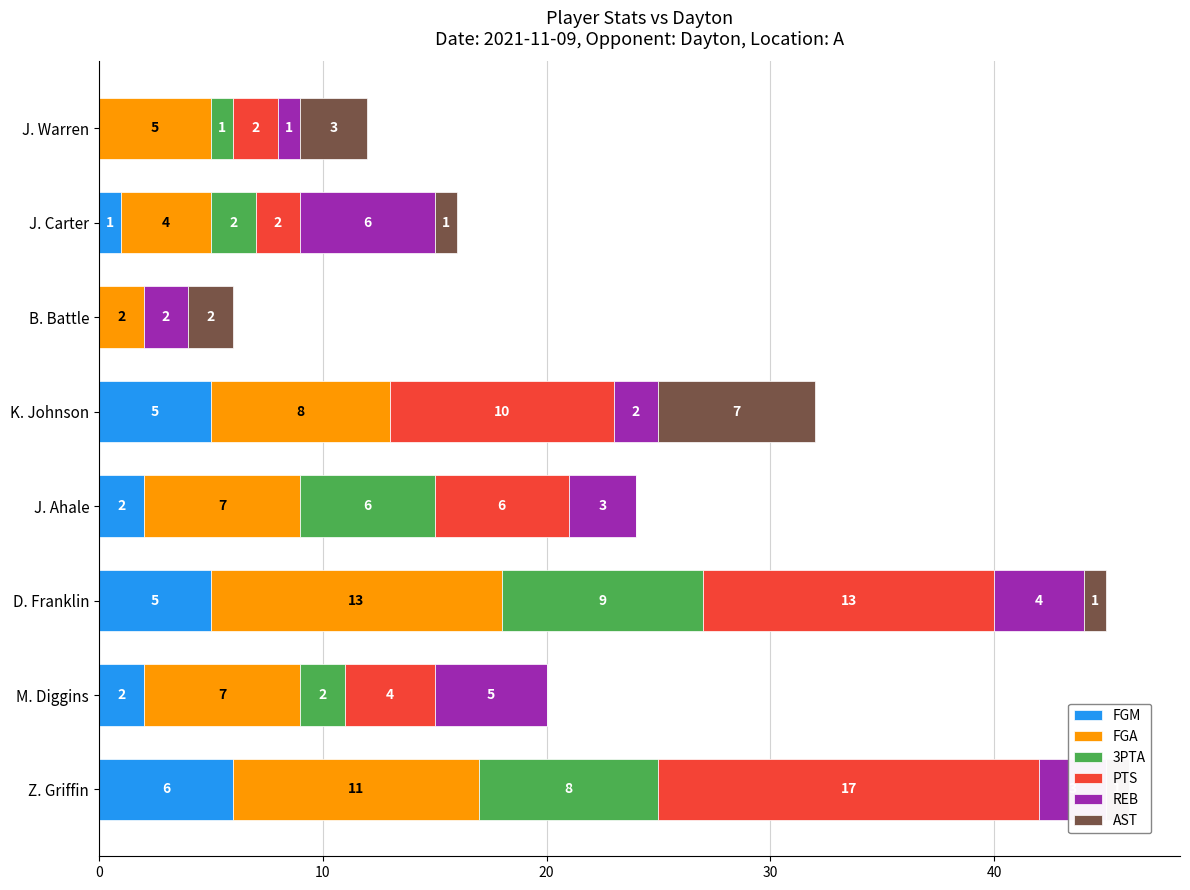

What is the sum of the FGM values at D. Franklin and K. Johnson?

10